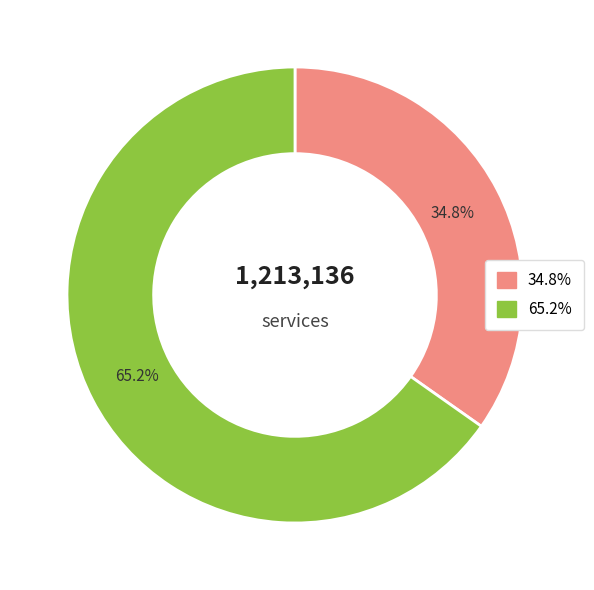

Is there any slice that represents more than half of the pie?

Yes